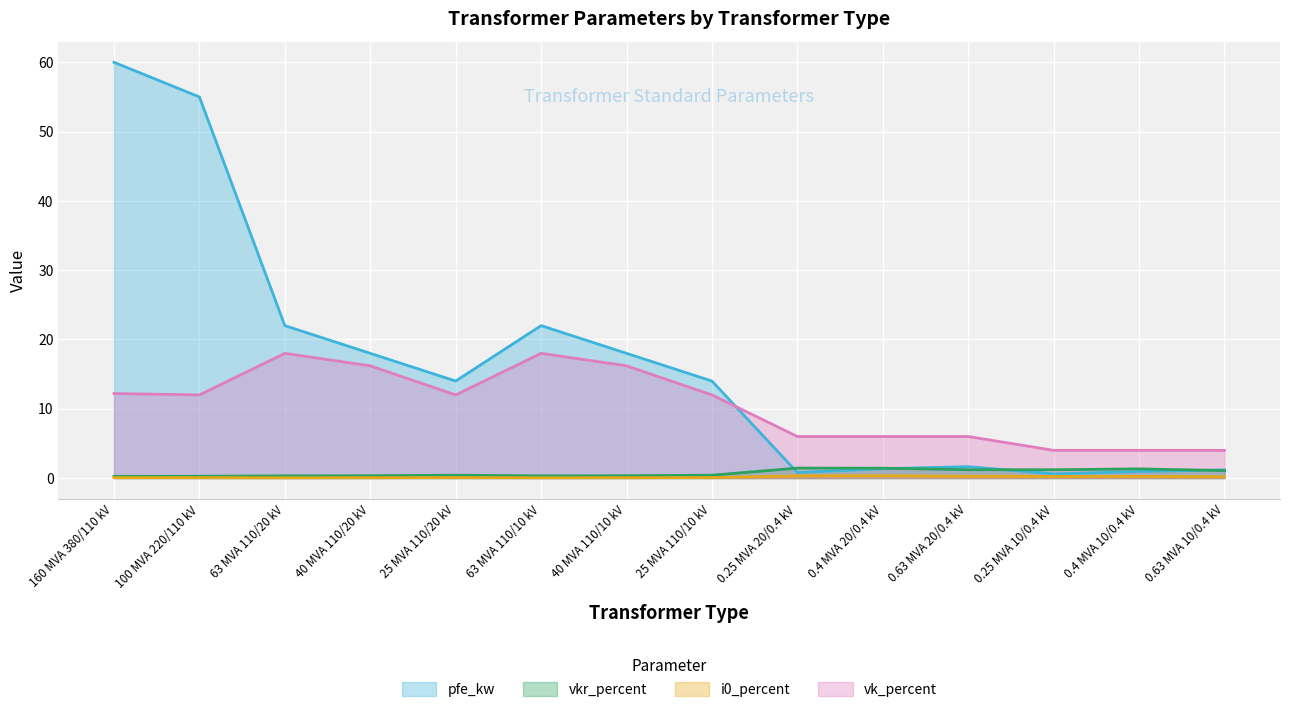

What is the label of the 3rd point from the left?

63 MVA 110/20 kV